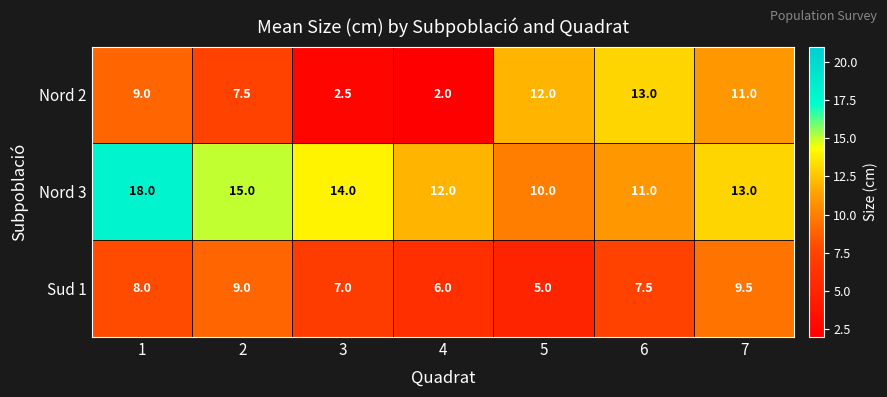

Reading left to right, what are all the values shown in this chart?

Nord 2: 1=9.0	2=7.5	3=2.5	4=2.0	5=12.0	6=13.0	7=11.0
Nord 3: 1=18.0	2=15.0	3=14.0	4=12.0	5=10.0	6=11.0	7=13.0
Sud 1: 1=8.0	2=9.0	3=7.0	4=6.0	5=5.0	6=7.5	7=9.5